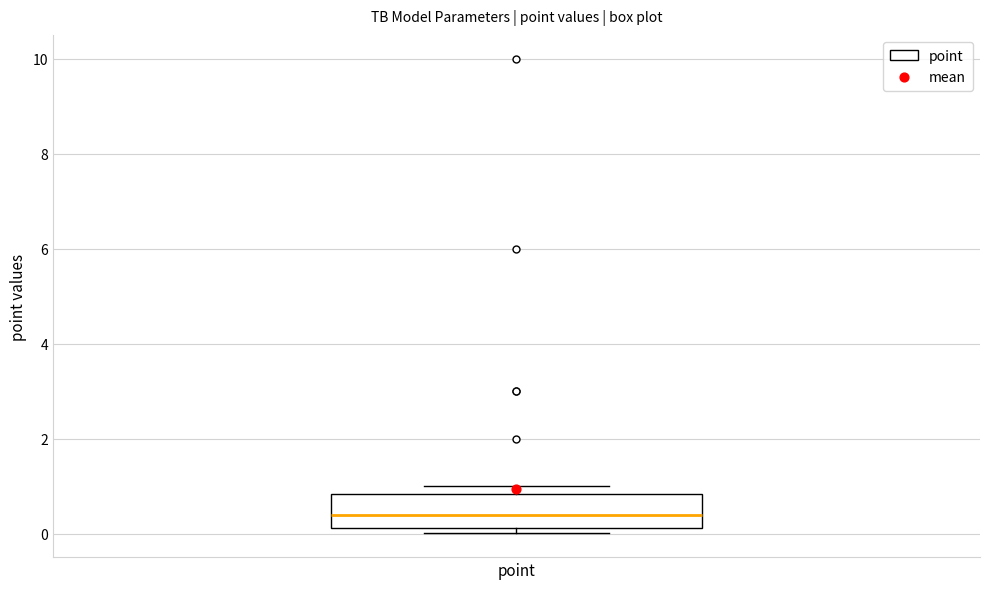

Read this box plot against the y-axis: the position of the median line, the range covered by the box, and the ends of both whiskers. The values are not printed on the chart, so give them approximately, as read against the axis.

median 0.4, box 0.2 to 0.8, whiskers 0.0 to 1.0